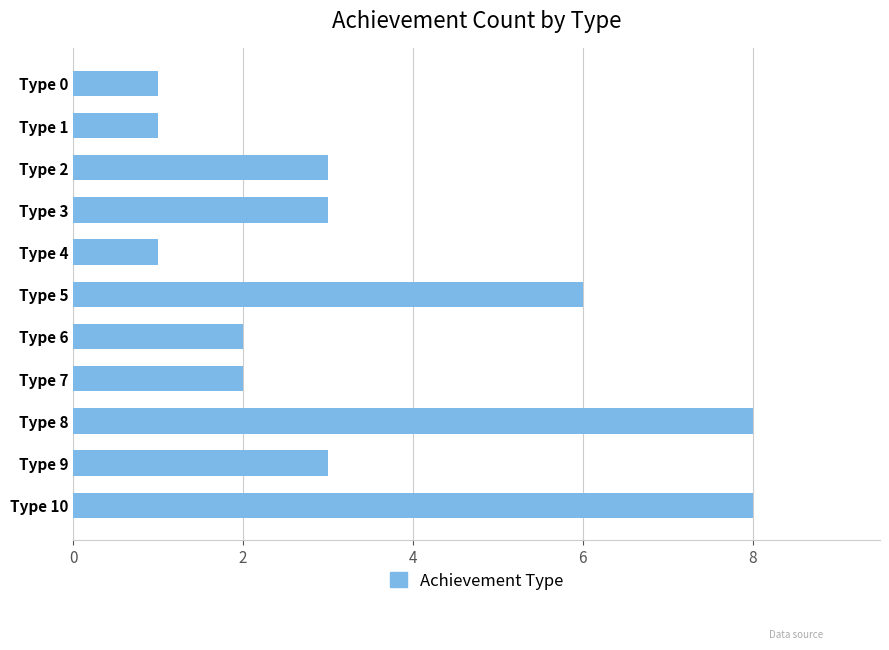

How many values are between 1 and 6?

9